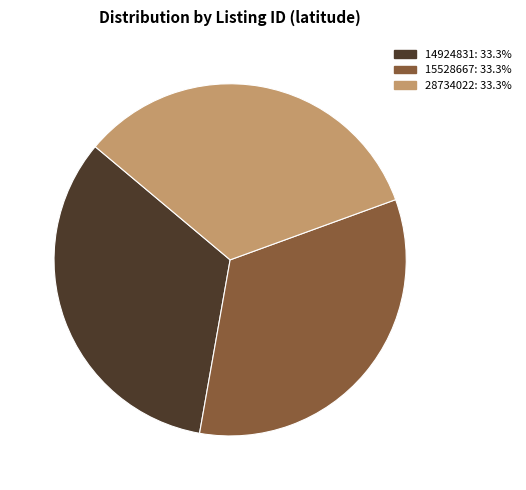

Is there any slice that represents more than half of the pie?

No